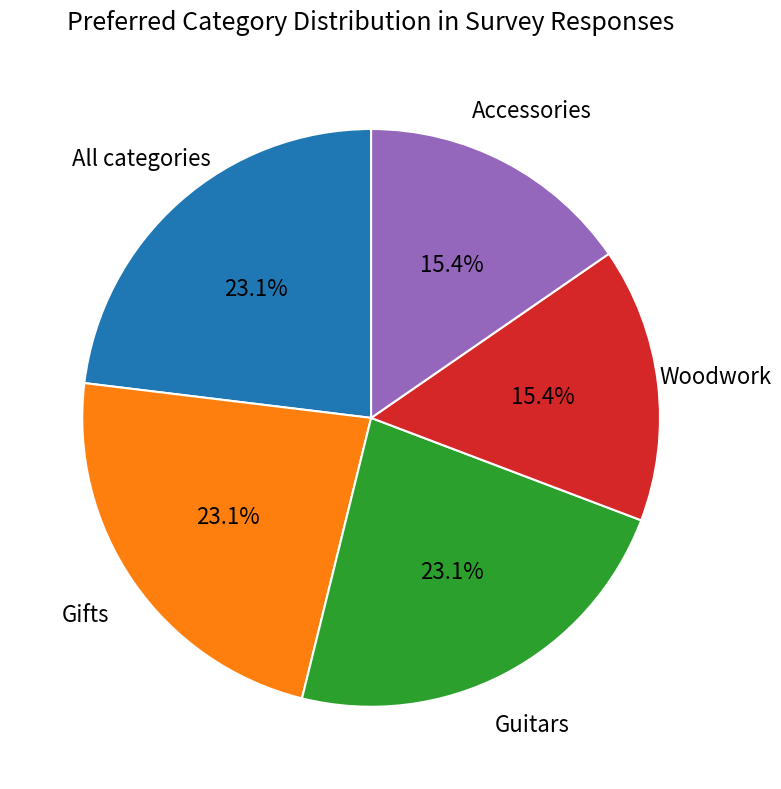

What is the ratio of the value at Woodwork to the value at All categories?

0.7